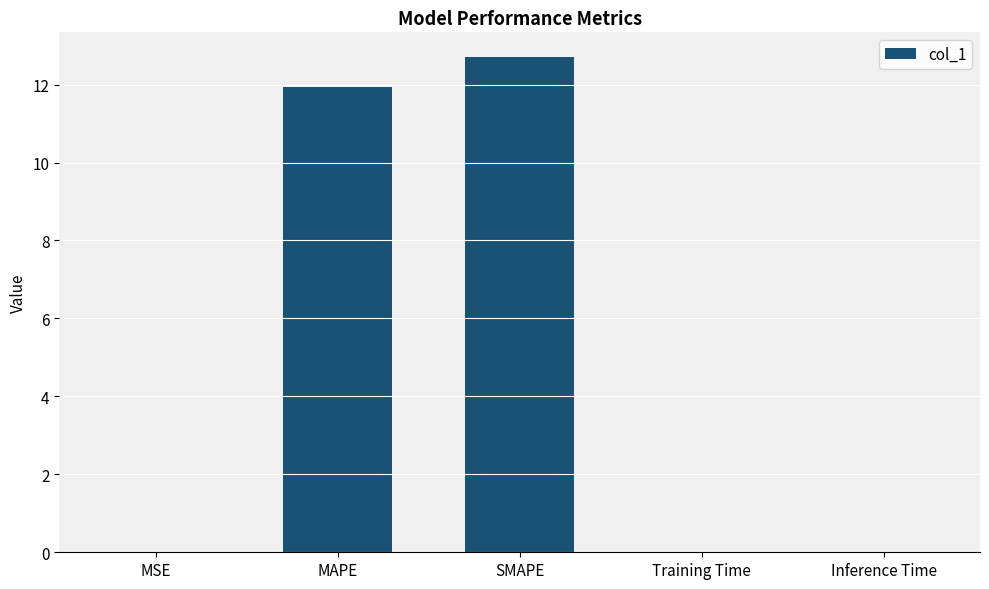

What is the sum of all values?

24.7